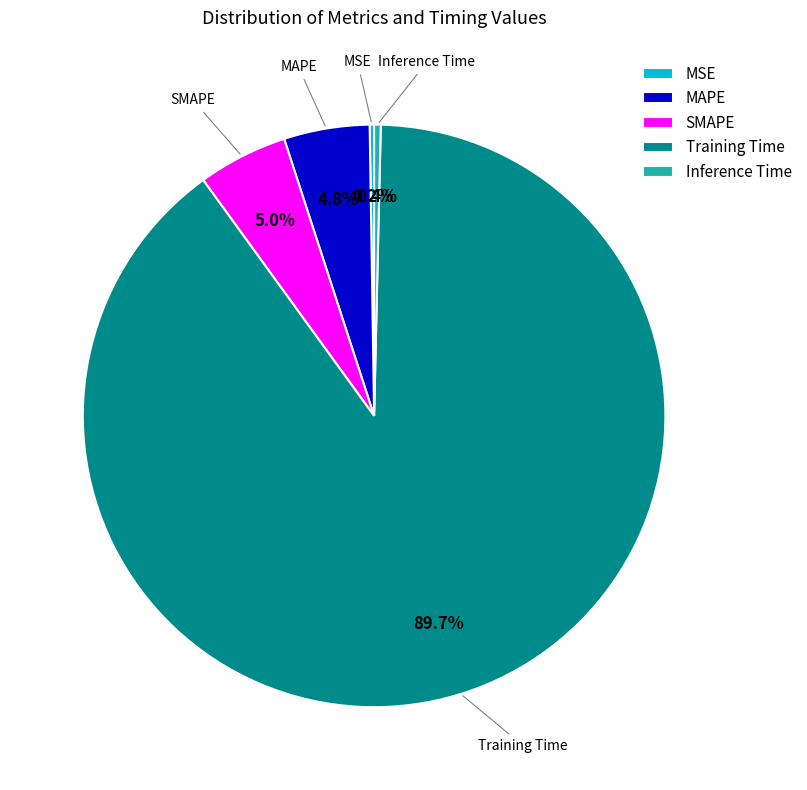

Which category has the biggest portion of the pie?

Training Time